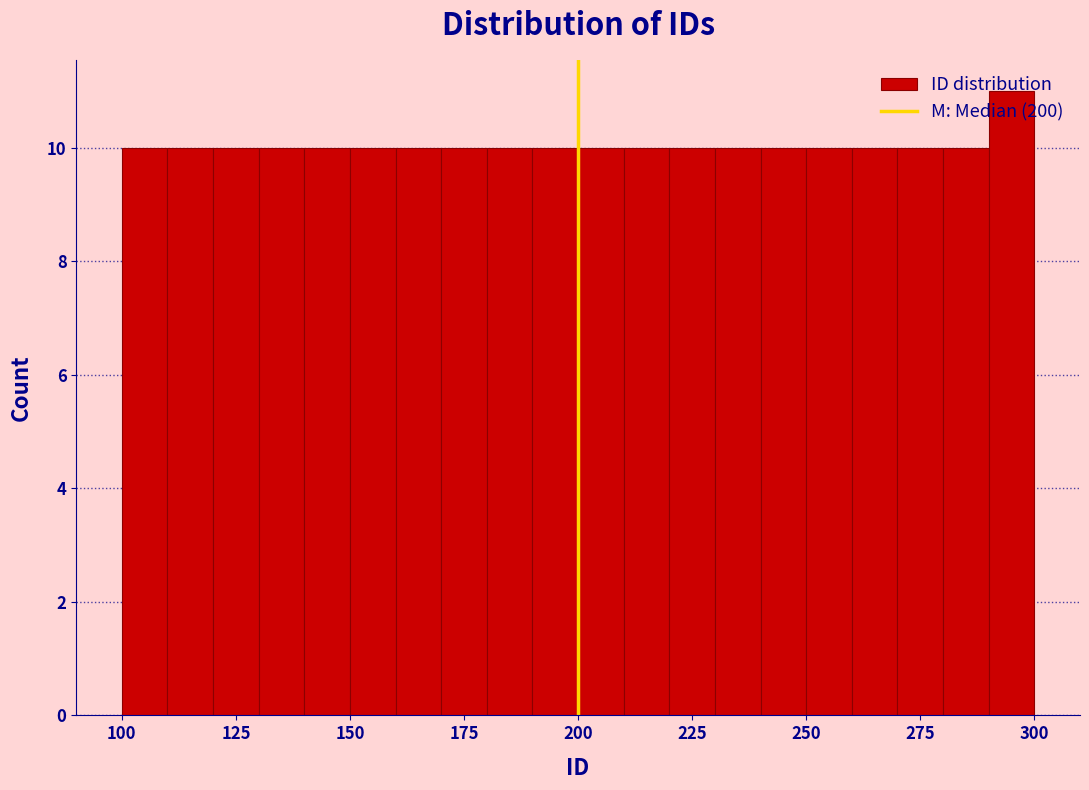

Around what value on the x-axis is the tallest bar? Give the approximate position of its centre, as read against the axis.

295